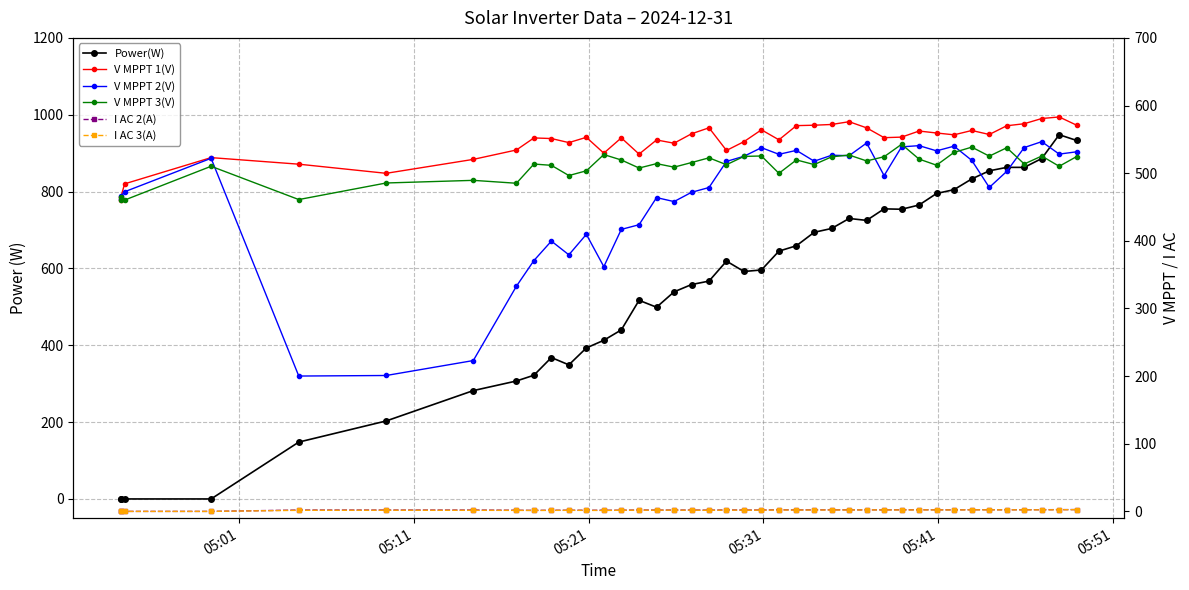

At how many categories does at least one series exceed 622?

18